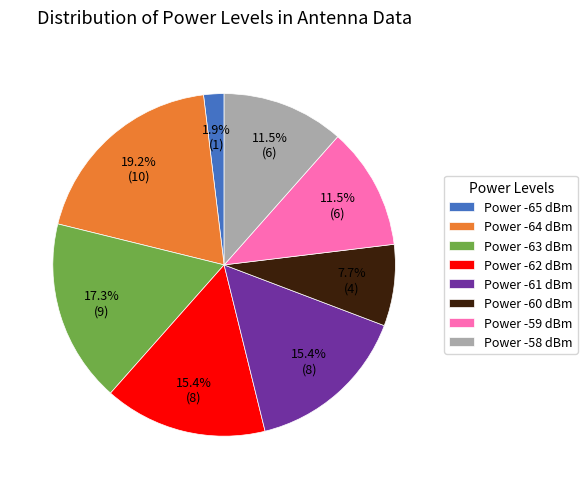

What is the ratio of the value at Power -64 dBm to the value at Power -63 dBm?

1.1